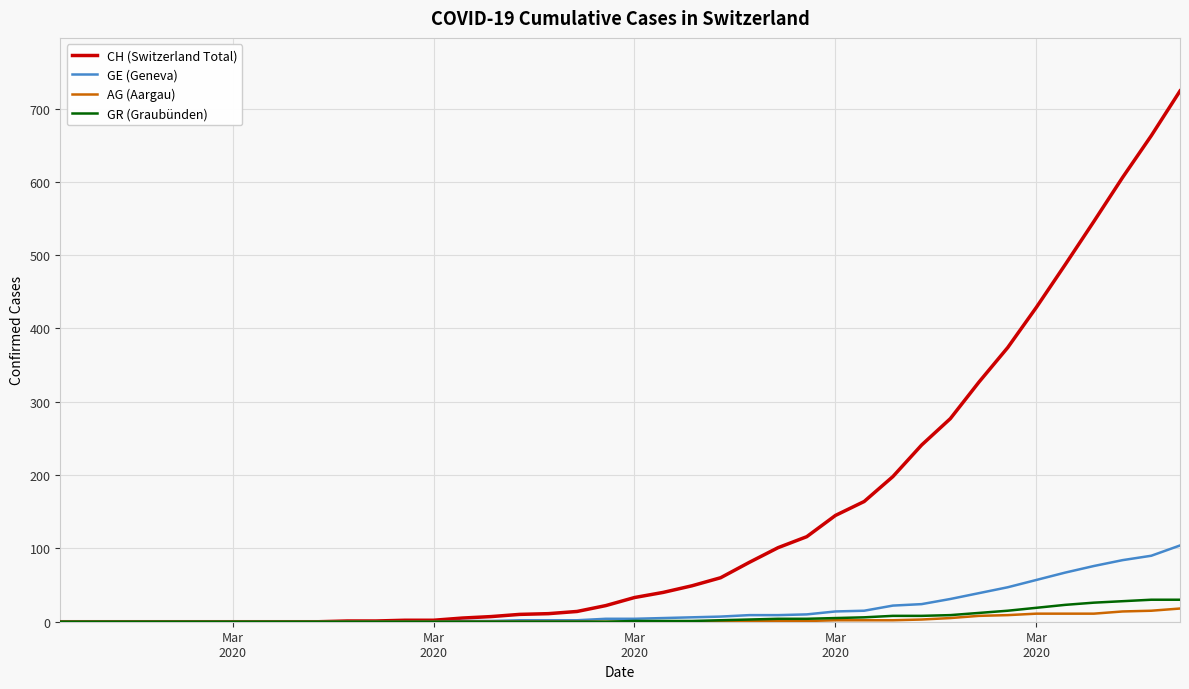

Which series has the largest total across all categories?

CH (Switzerland Total)